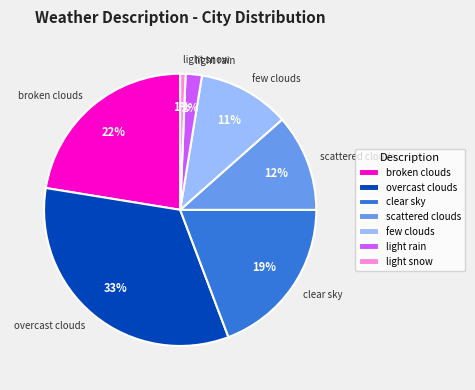

Is it true that broken clouds is 22% of the pie?

True